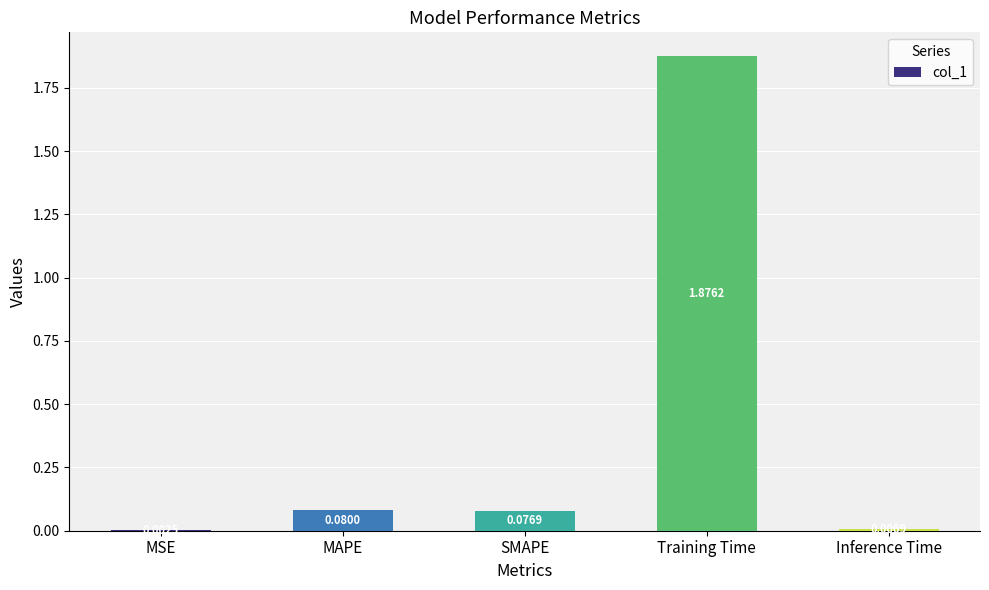

What is the average value?

0.4